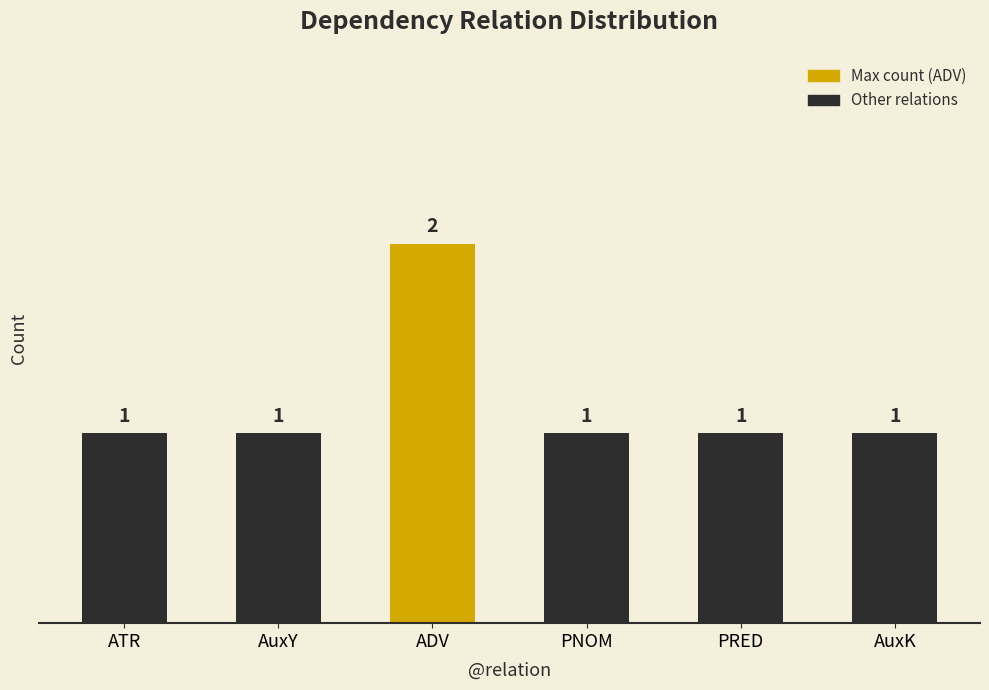

Reading left to right, transcribe all the data shown in this chart.

ATR=1	AuxY=1	ADV=2	PNOM=1	PRED=1	AuxK=1